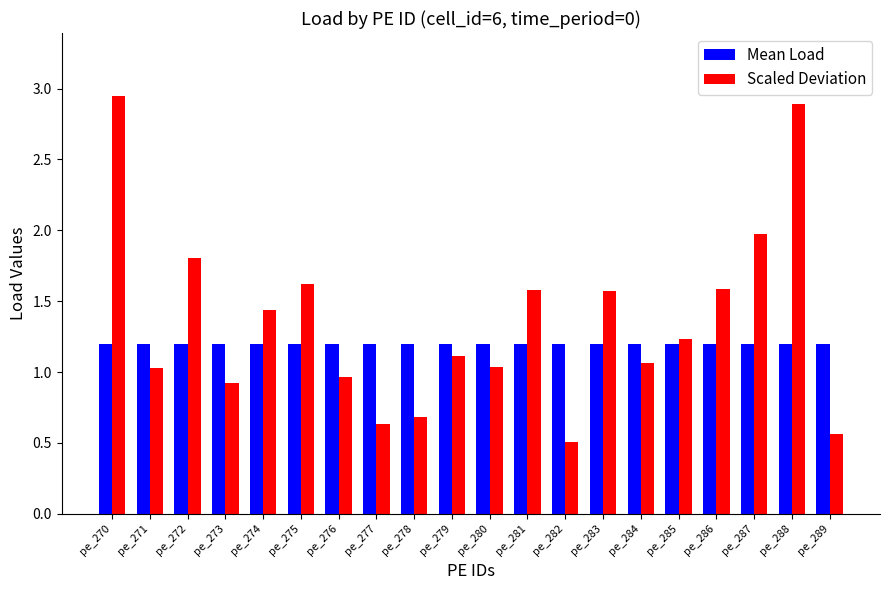

The value of Mean Load at pe_283 is 0.7. True or false?

False